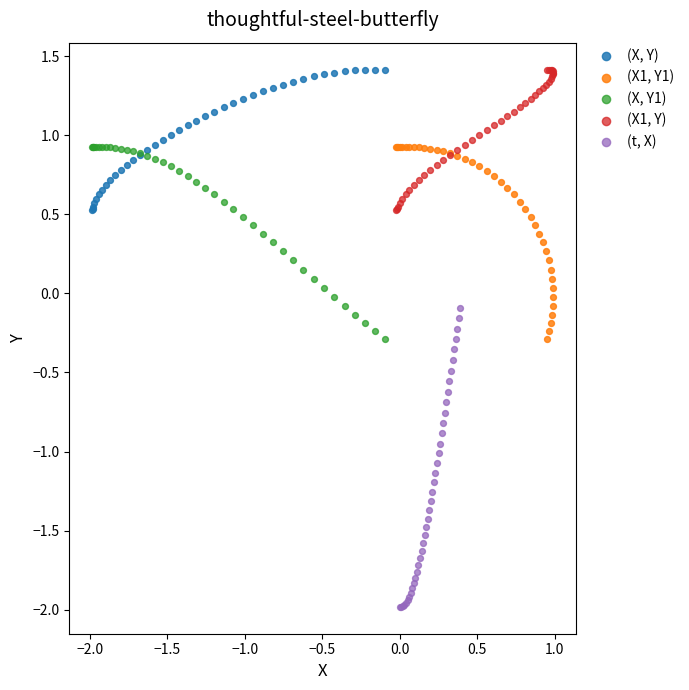

Which series contains the lowest Y value?

(t, X)